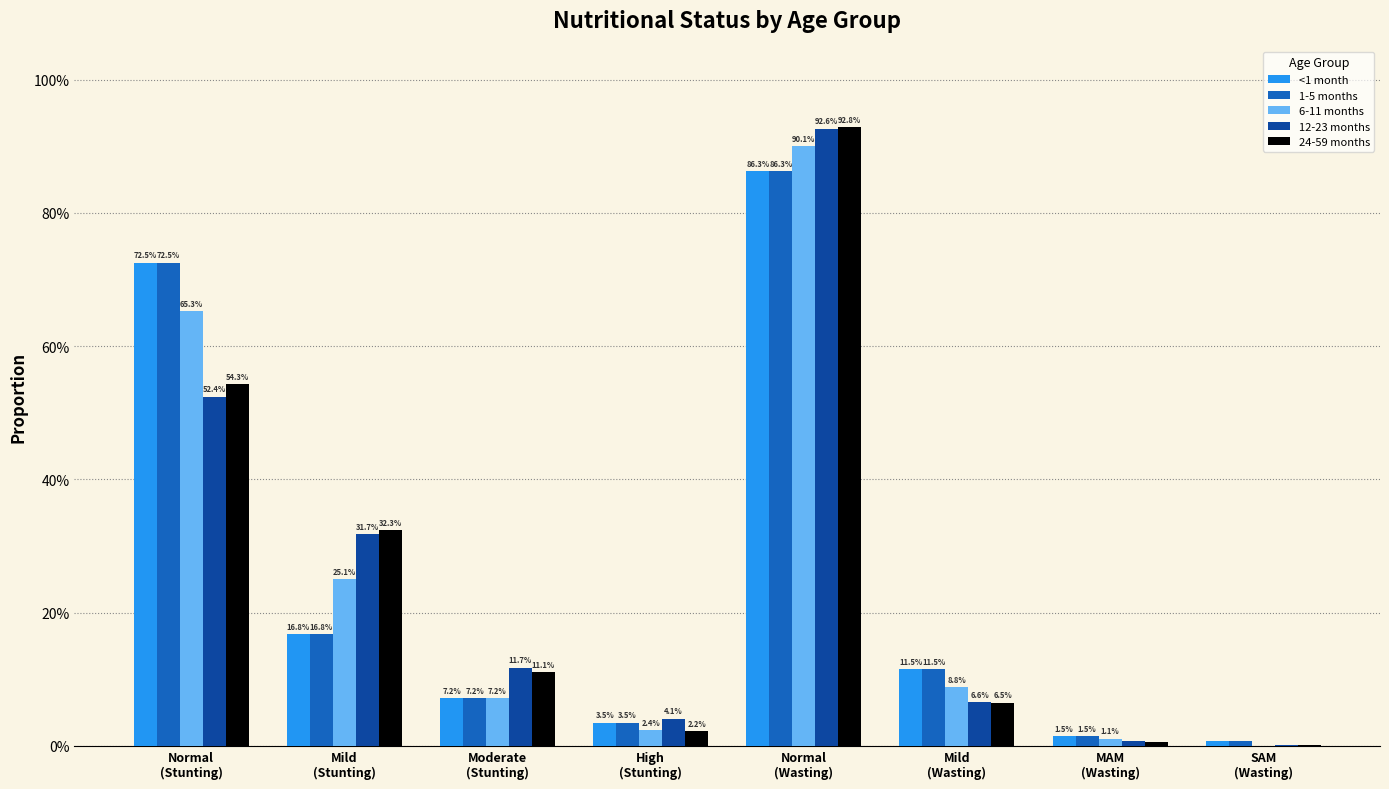

What are all the series names shown in the legend?

<1 month, 1-5 months, 6-11 months, 12-23 months, 24-59 months